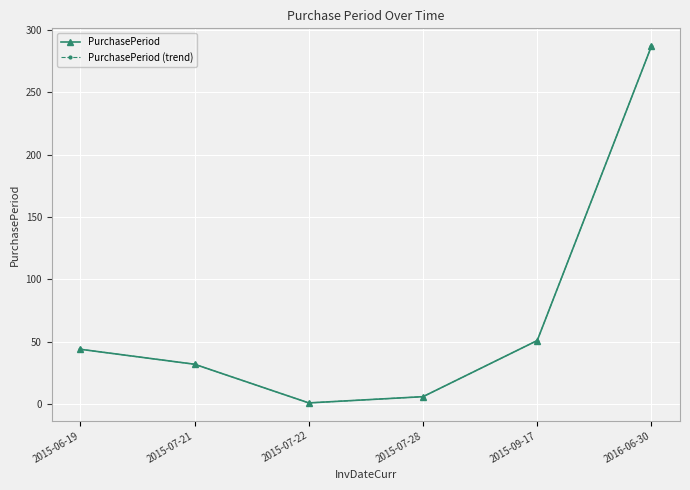

Is this an area chart (filled region under the line)?

No